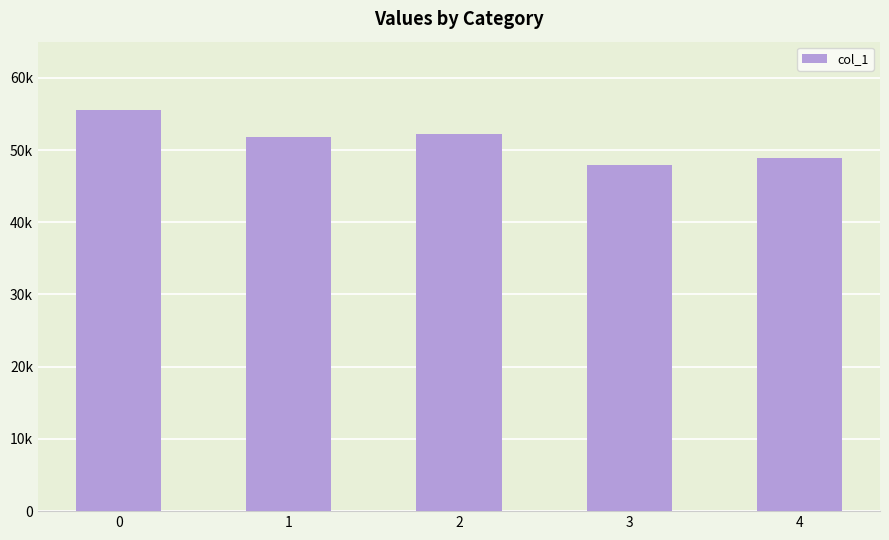

Are the bars horizontal?

No